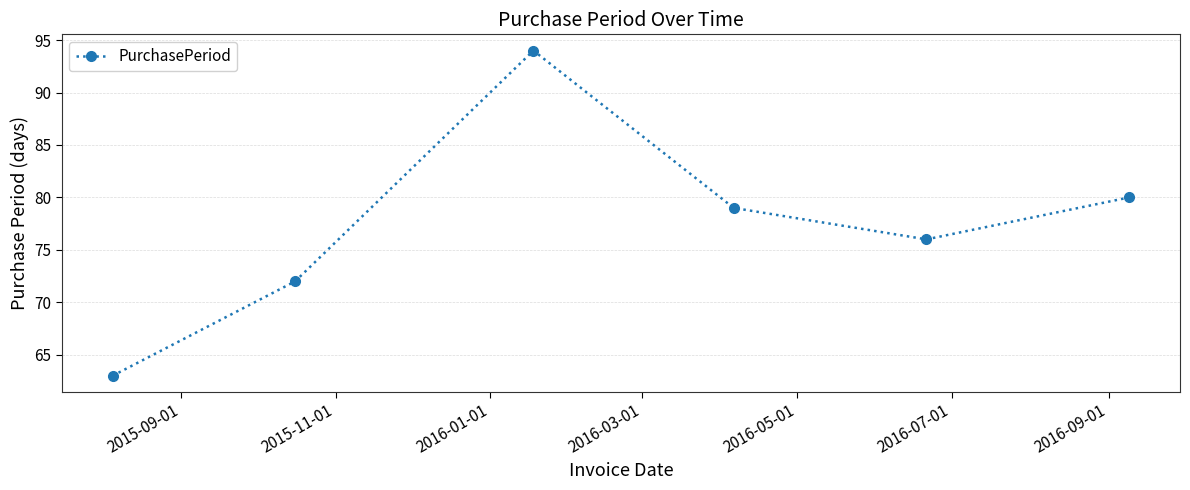

What is the value of the 2nd point from the left?

72